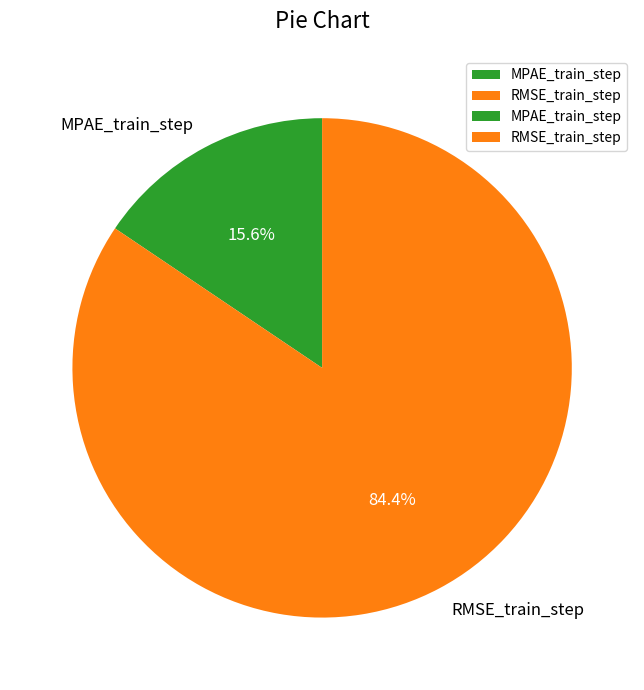

What is the majority slice?

RMSE_train_step